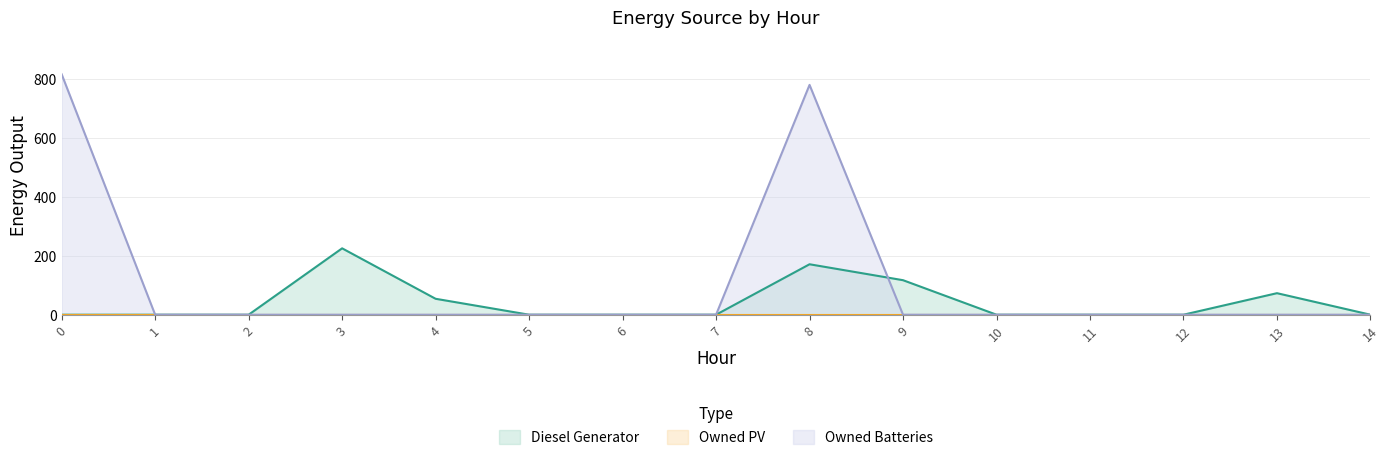

List the labels in order of Diesel Generator value, smallest first.

0, 1, 2, 5, 6, 7, 10, 11, 12, 14, 4, 13, 9, 8, 3